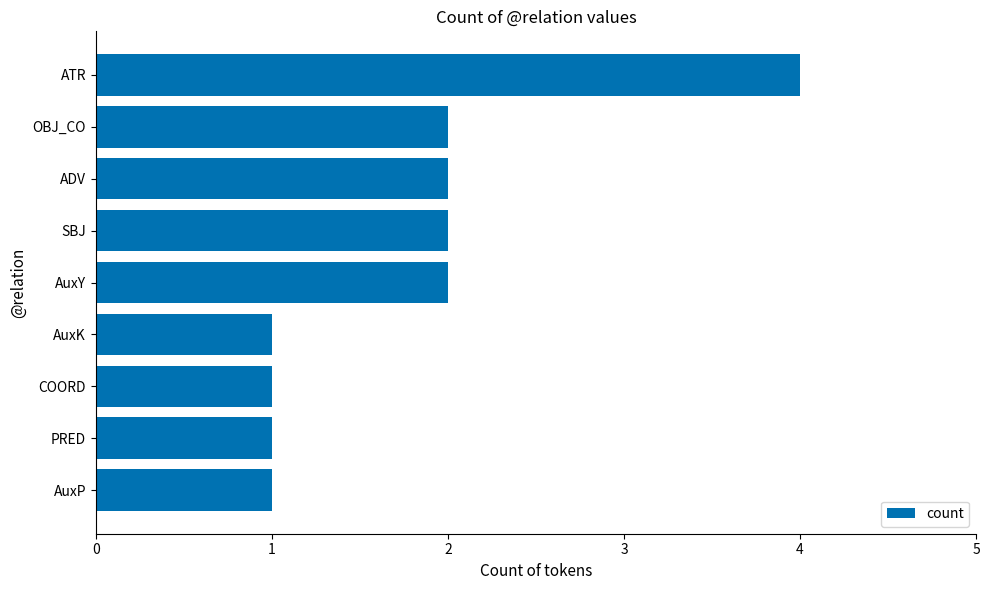

What is the sum of all values?

16